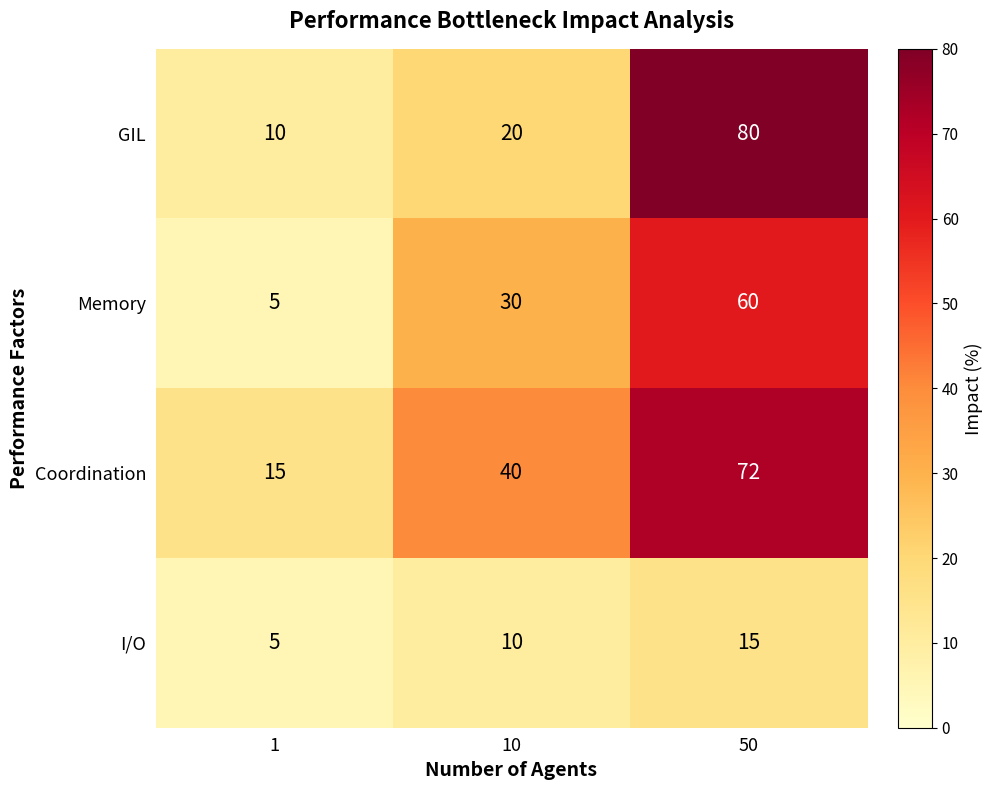

Count the GIL values in the range 10 to 80.

3